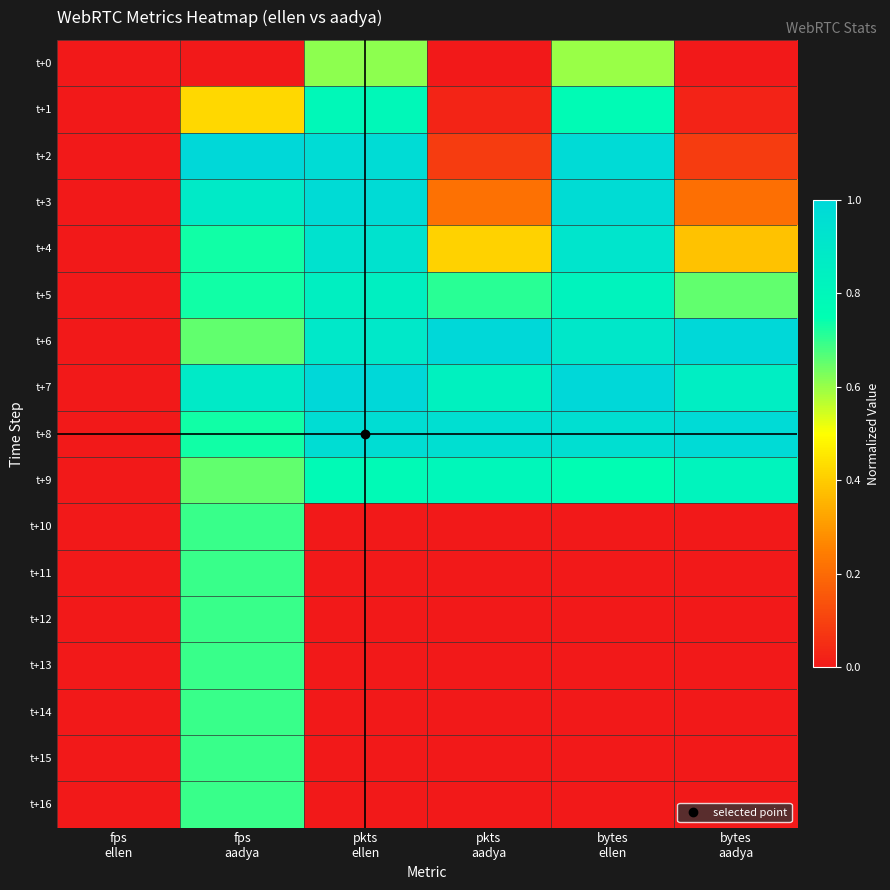

Which label corresponds to the smallest value in the chart?

fps
ellen